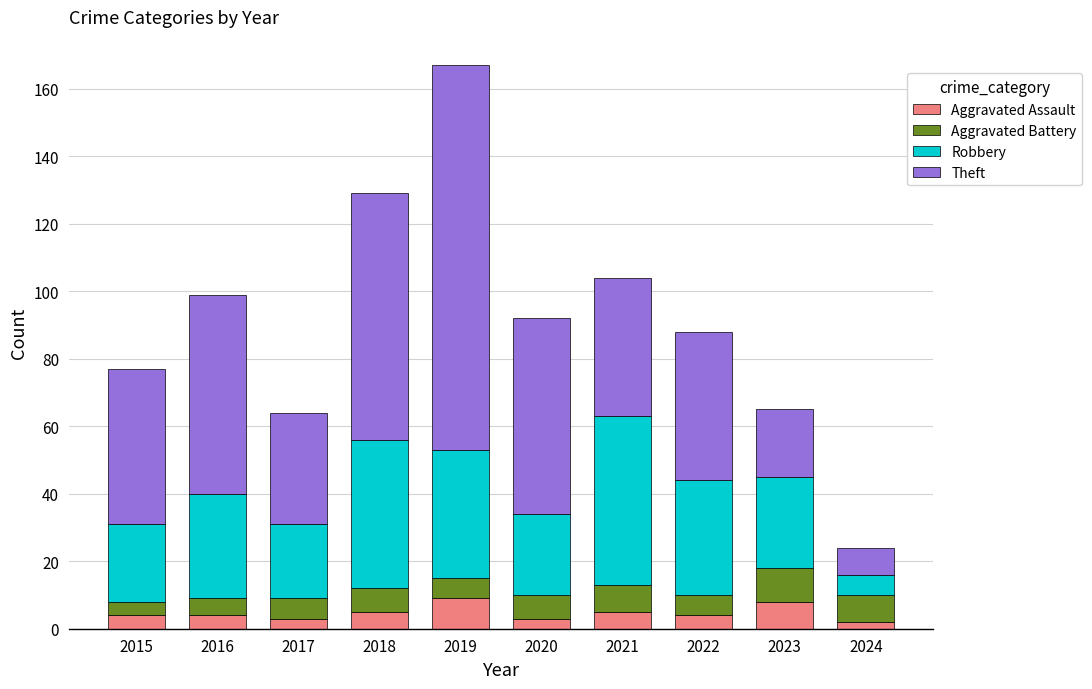

What is the total value across all series at 2015?

77